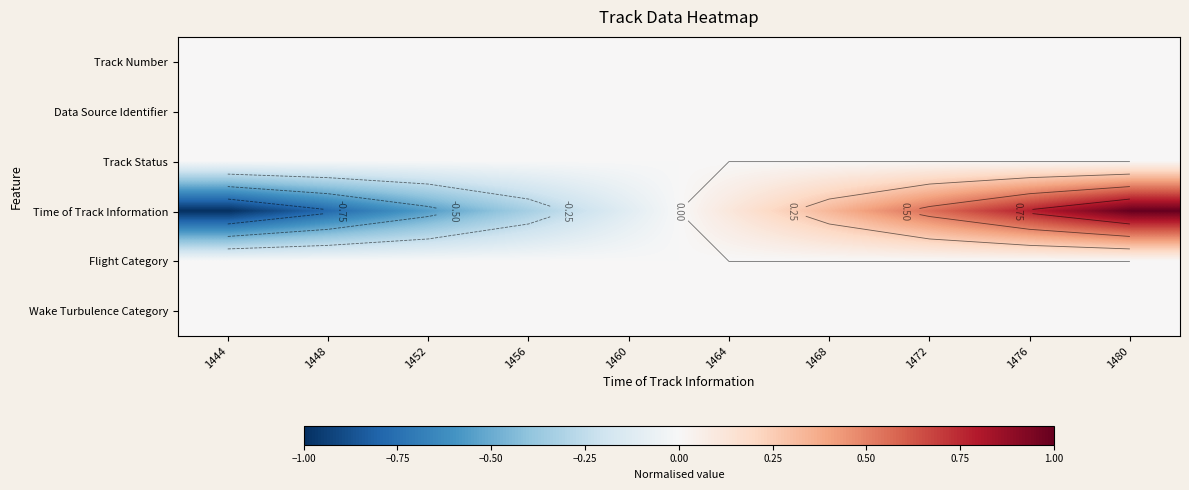

Is the value of Data Source Identifier at 1464 greater than the value of Wake Turbulence Category at 1452?

No